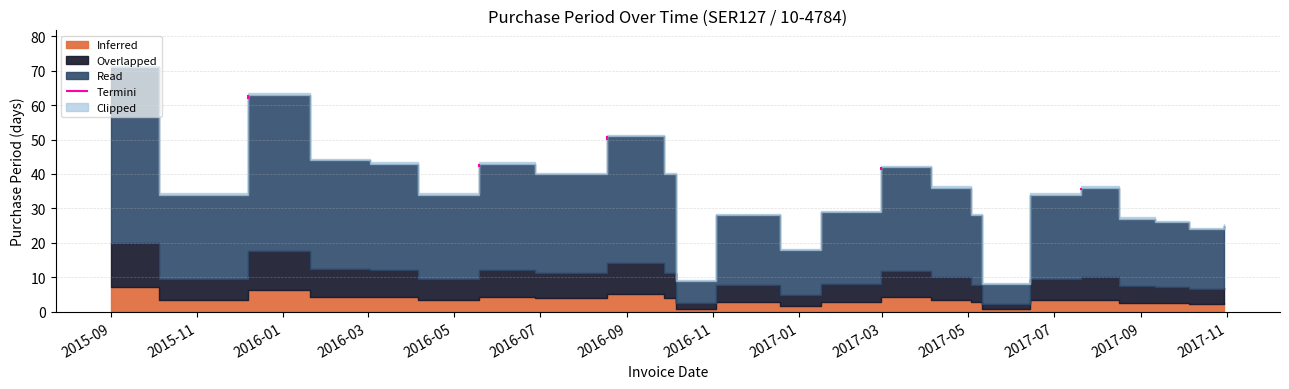

What position from the left is 2017-06-14?

20